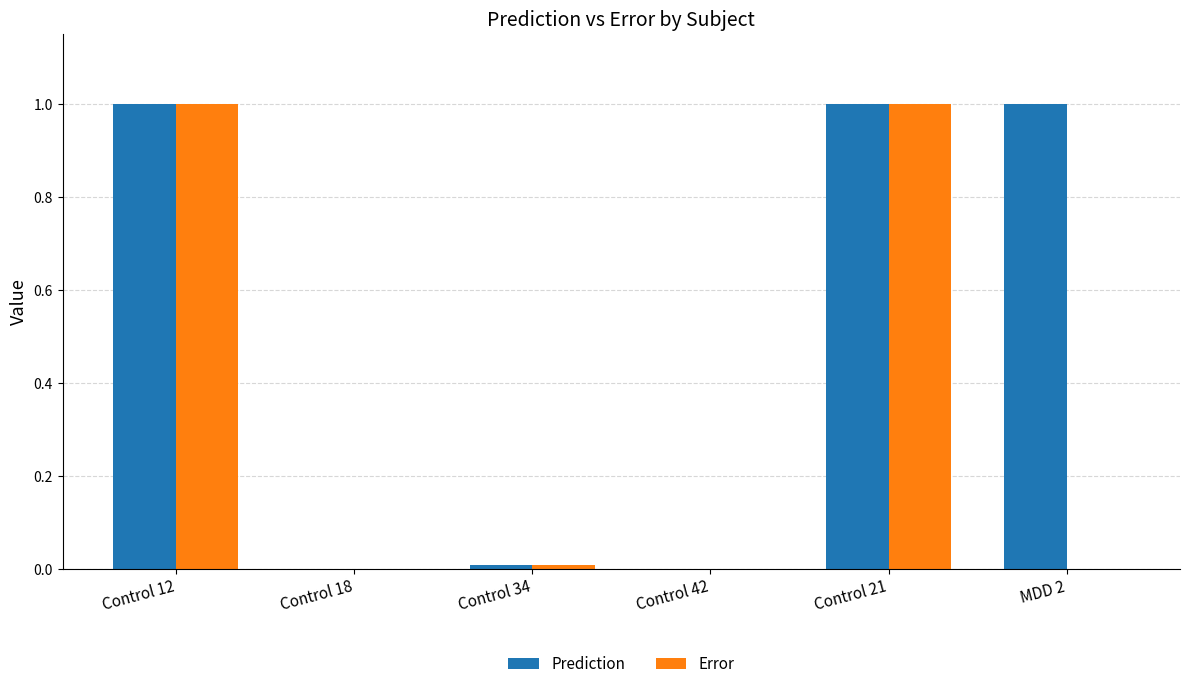

How many series are shown in this chart?

2